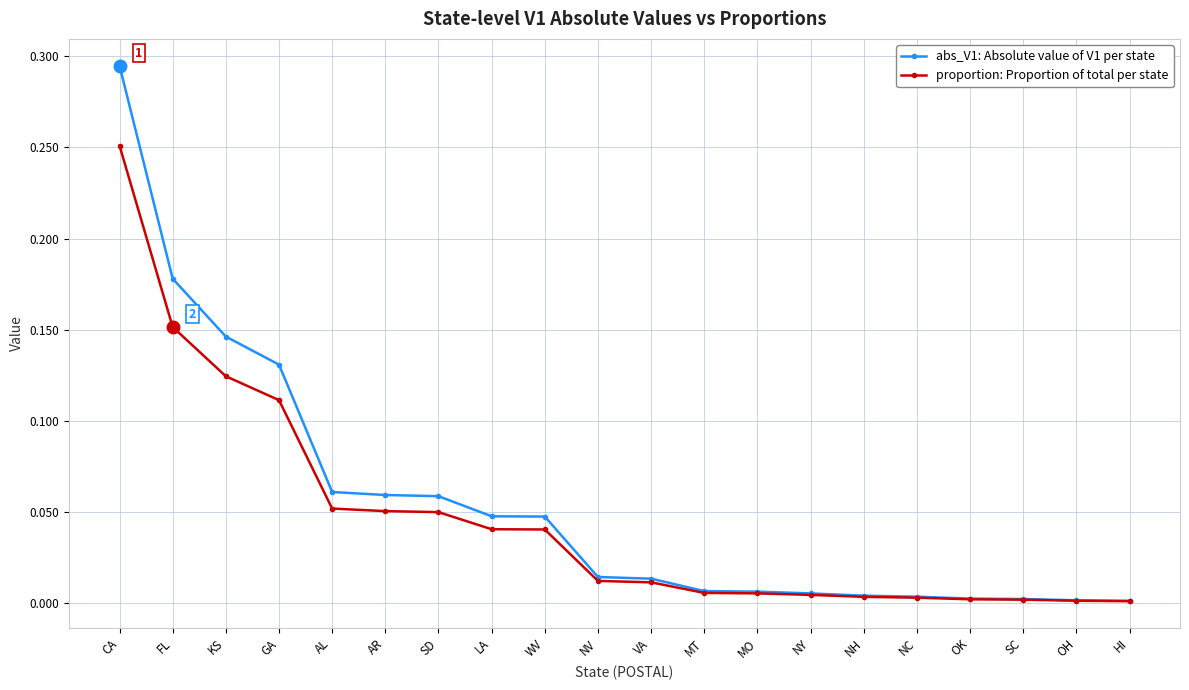

Which category has the highest value across all series?

CA